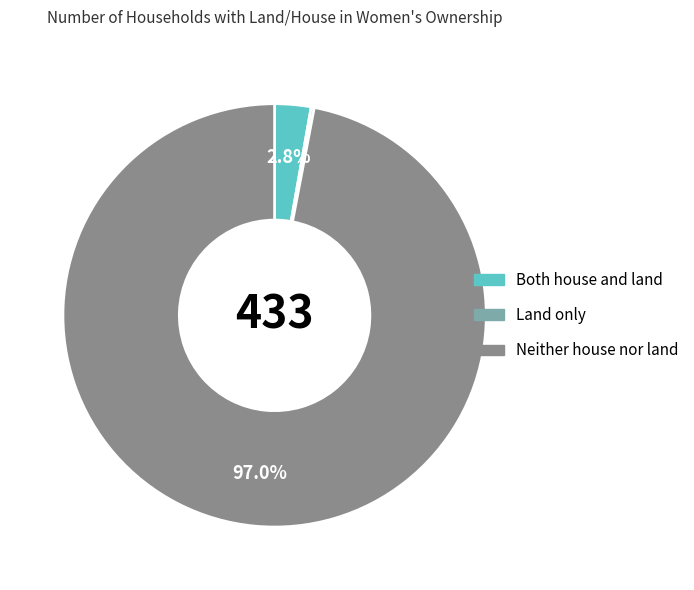

Which slice is the largest?

Neither house nor land